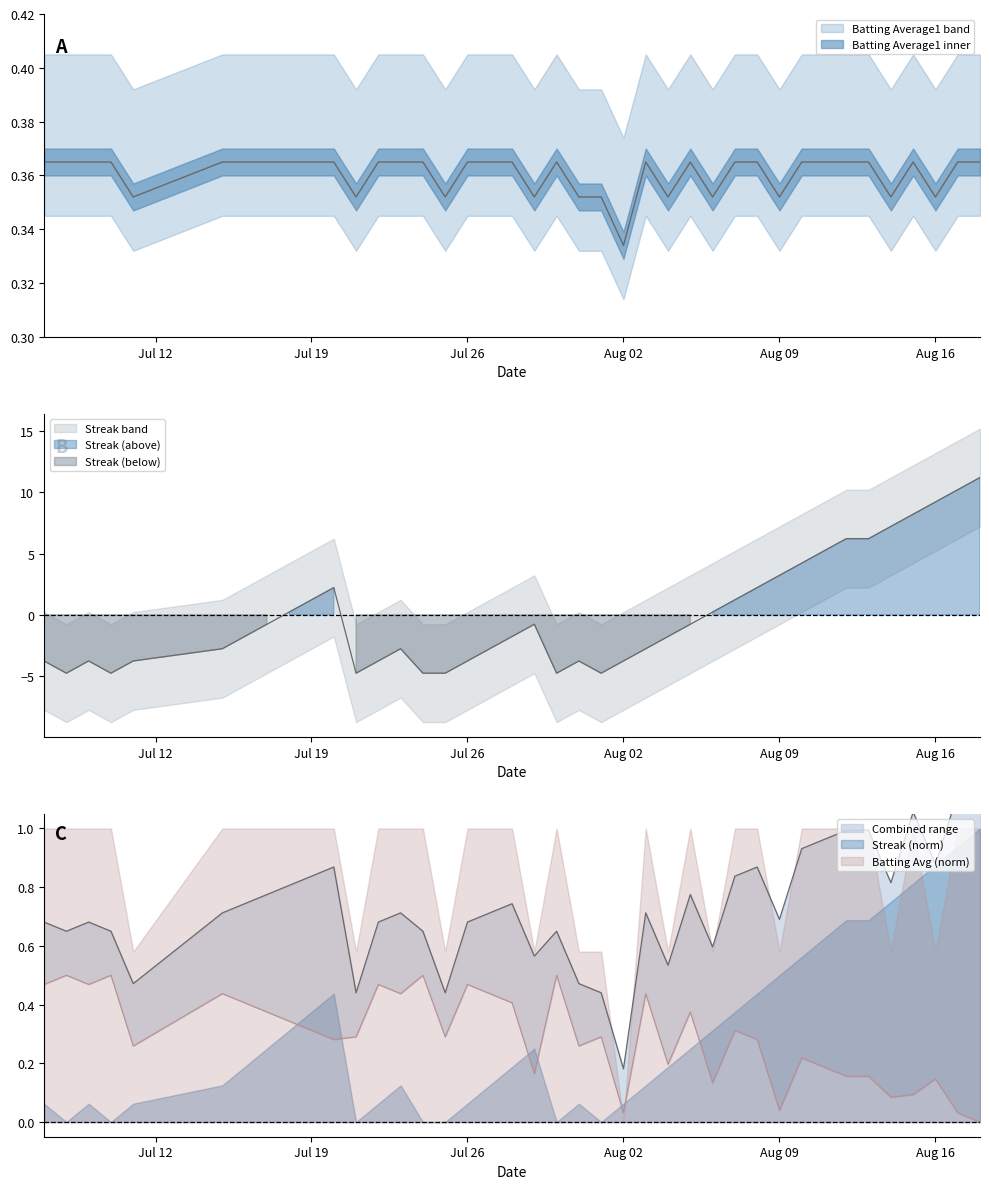

What is the total value across all series at Jul 12?

-3.4